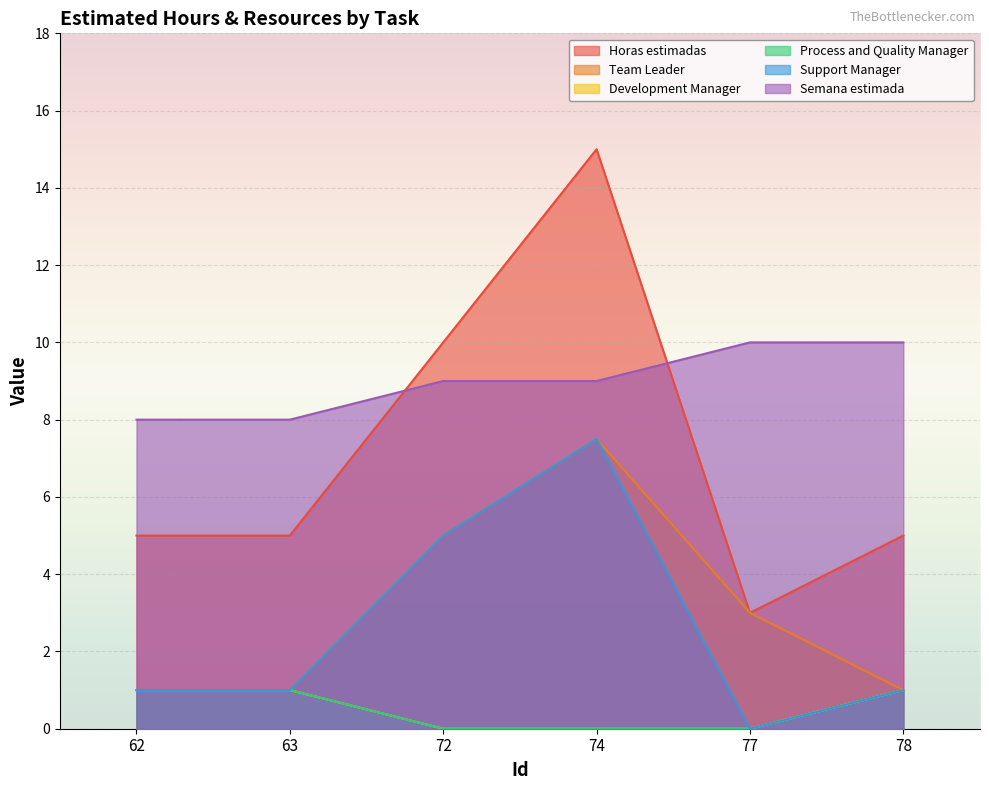

What is the difference between the maximum and second lowest values in the Support Manager series?

6.5